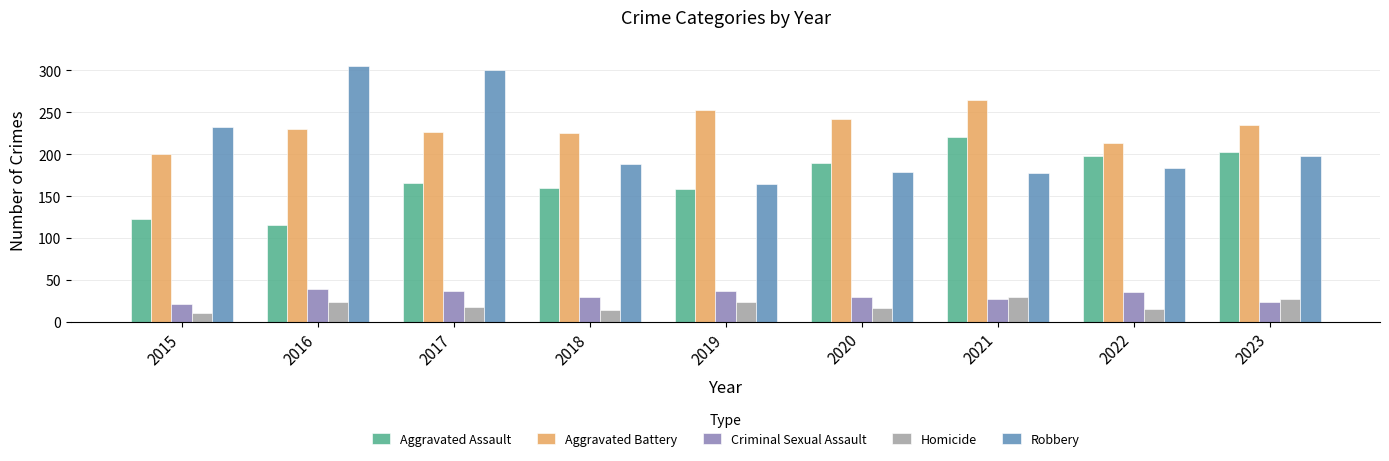

What is the spread (max minus min) of values at 2019?

230